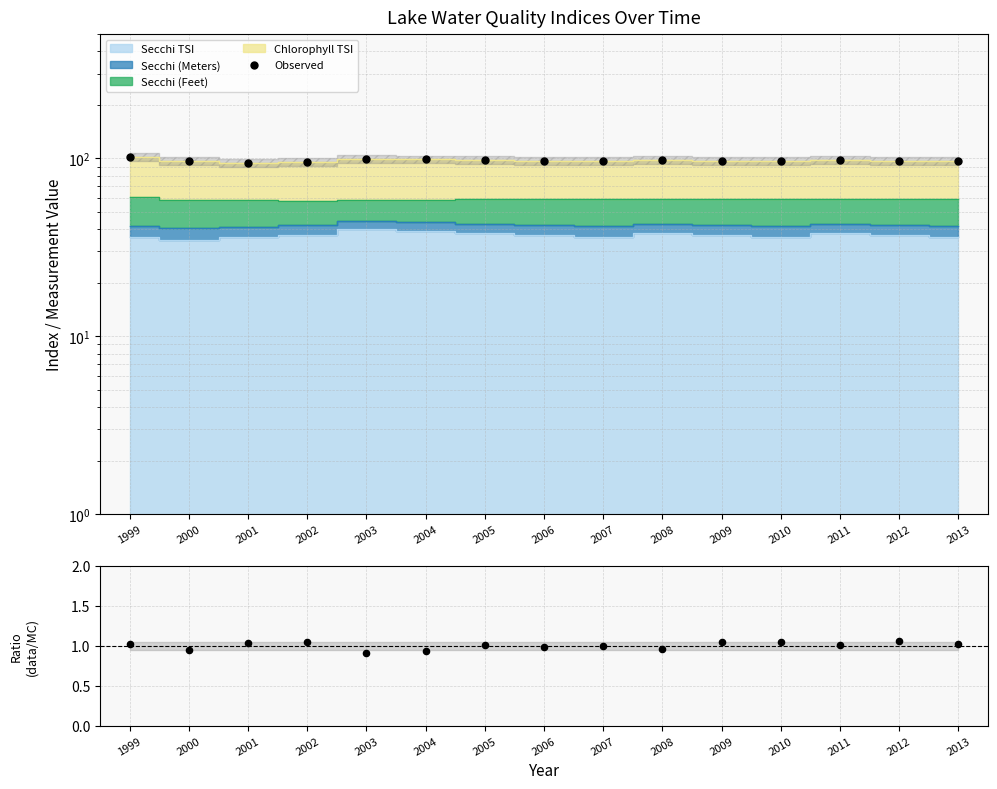

Is the value of data/MC at 2013 greater than the value of Observed at 2002?

No